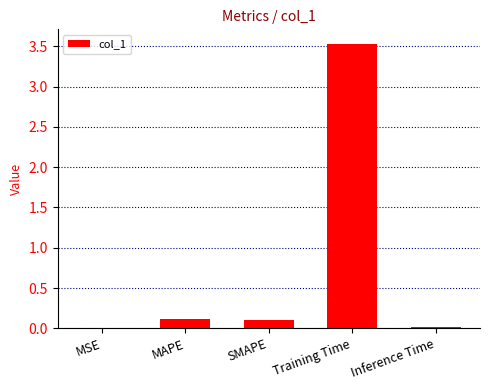

What is the sum of the values at Training Time and MAPE?

3.6